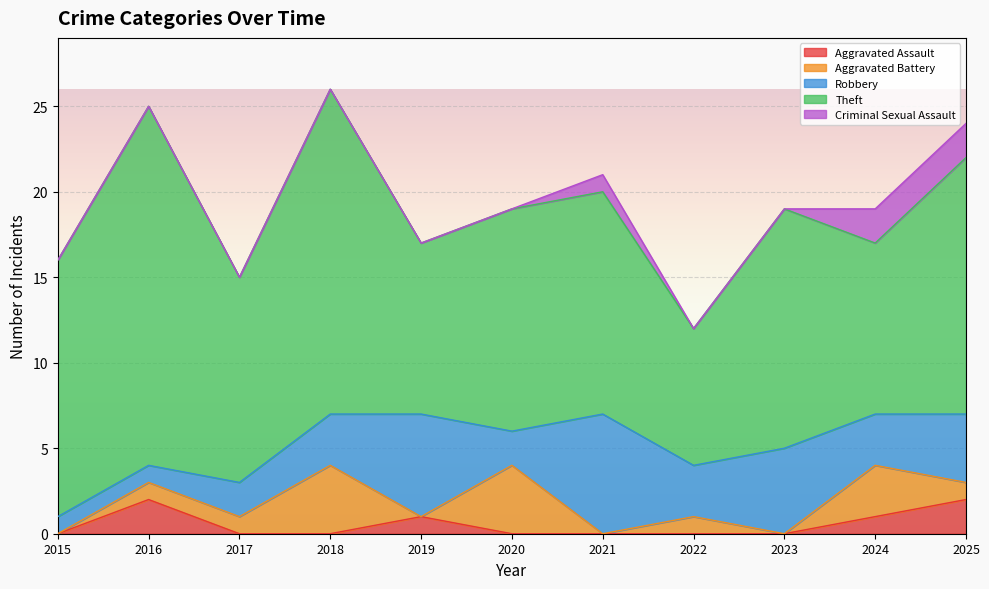

How many series are shown in this chart?

5